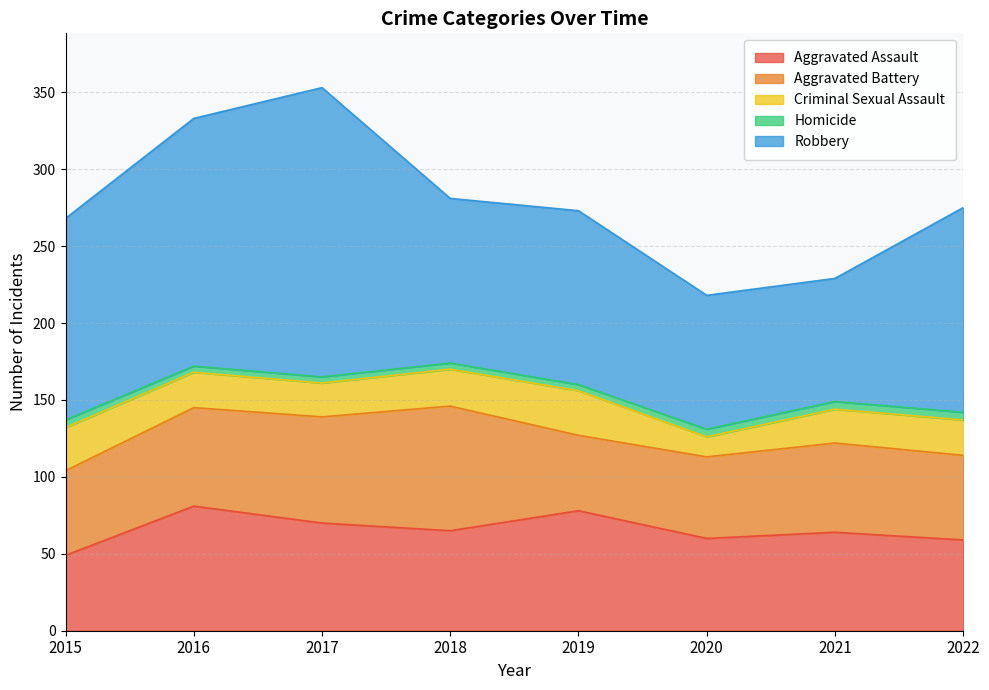

How many lines are shown in the chart?

5